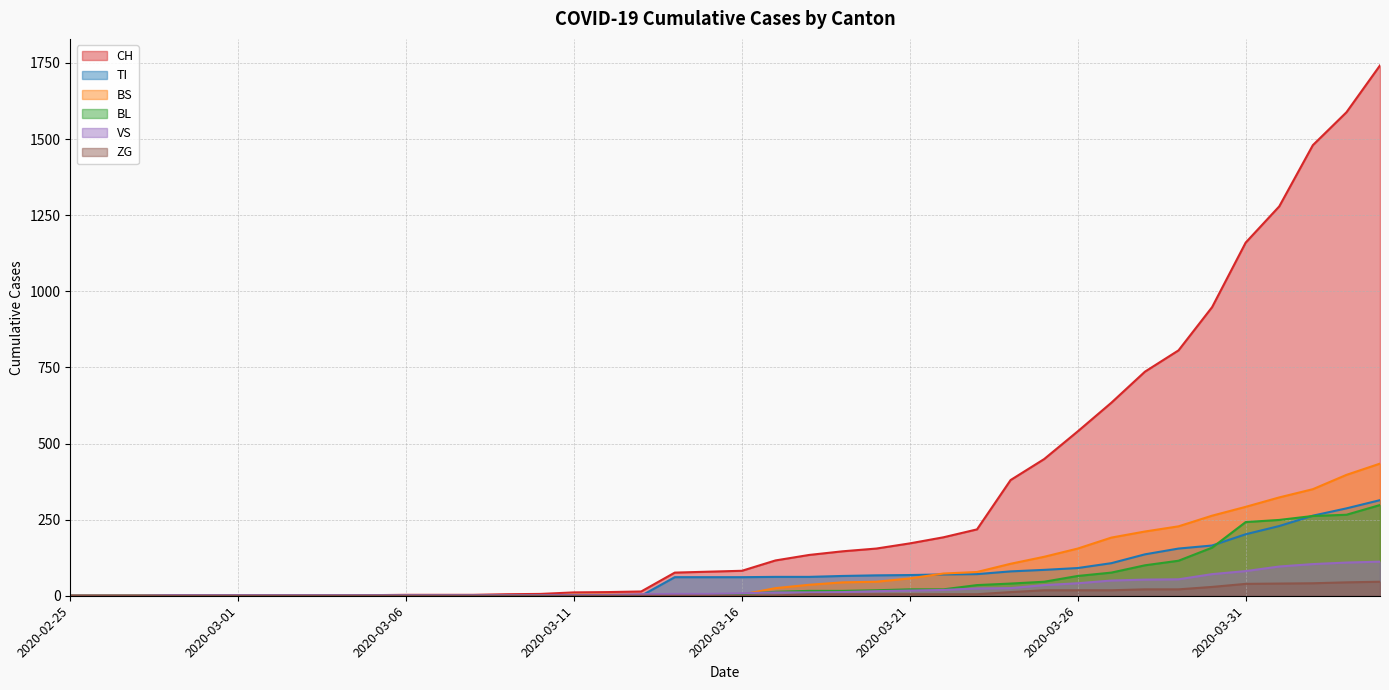

How many lines are shown in the chart?

6